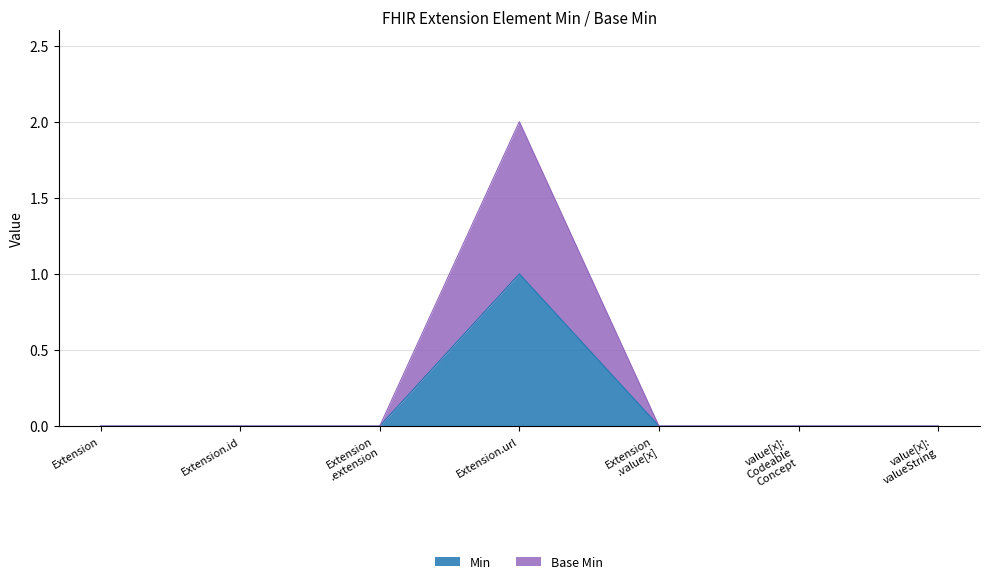

Between value[x]: Codeable Concept and Extension, which is larger?

value[x]: Codeable Concept